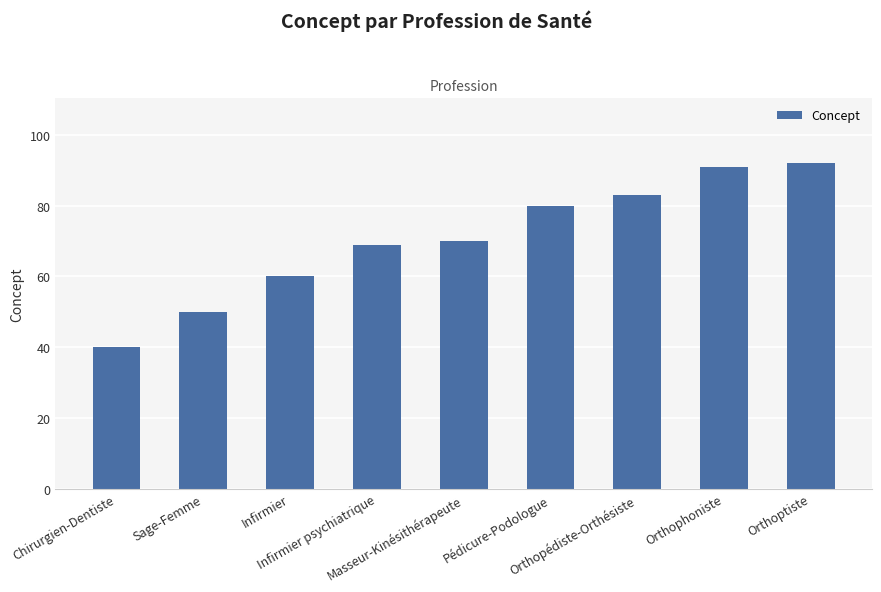

What is the label of the 6th bar from the left?

Pédicure-Podologue